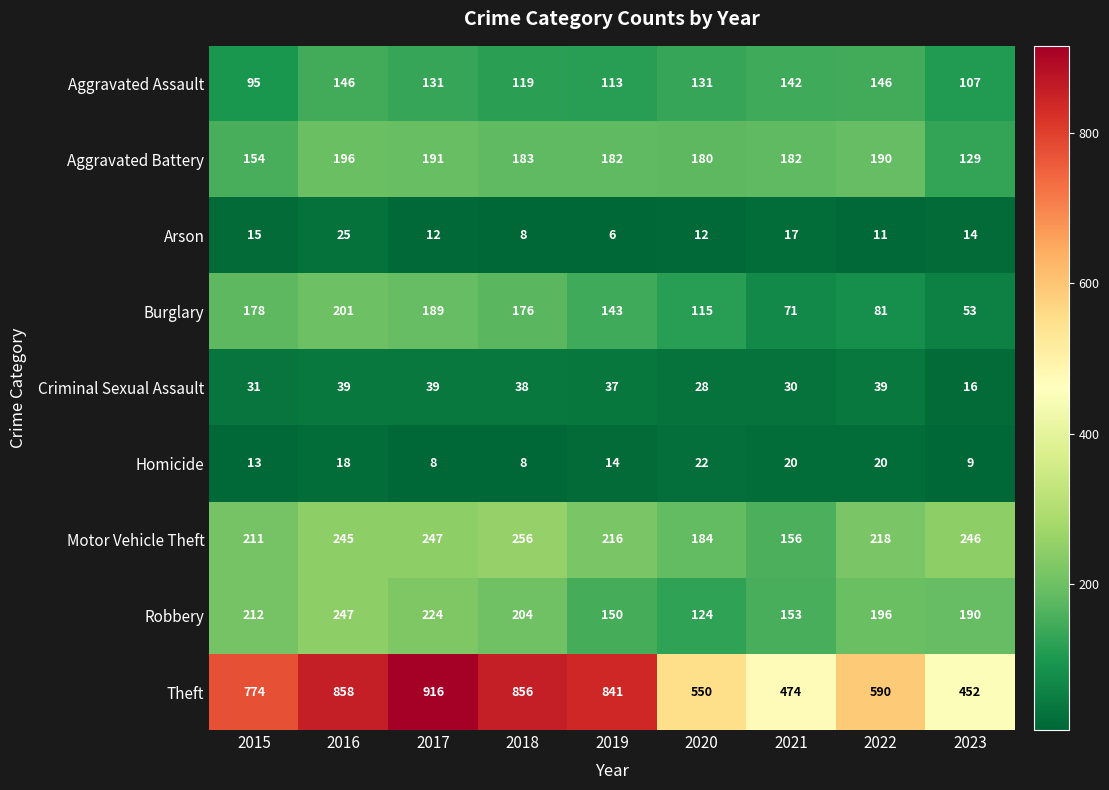

The Motor Vehicle Theft series shows 184 at 2020. True or false?

True